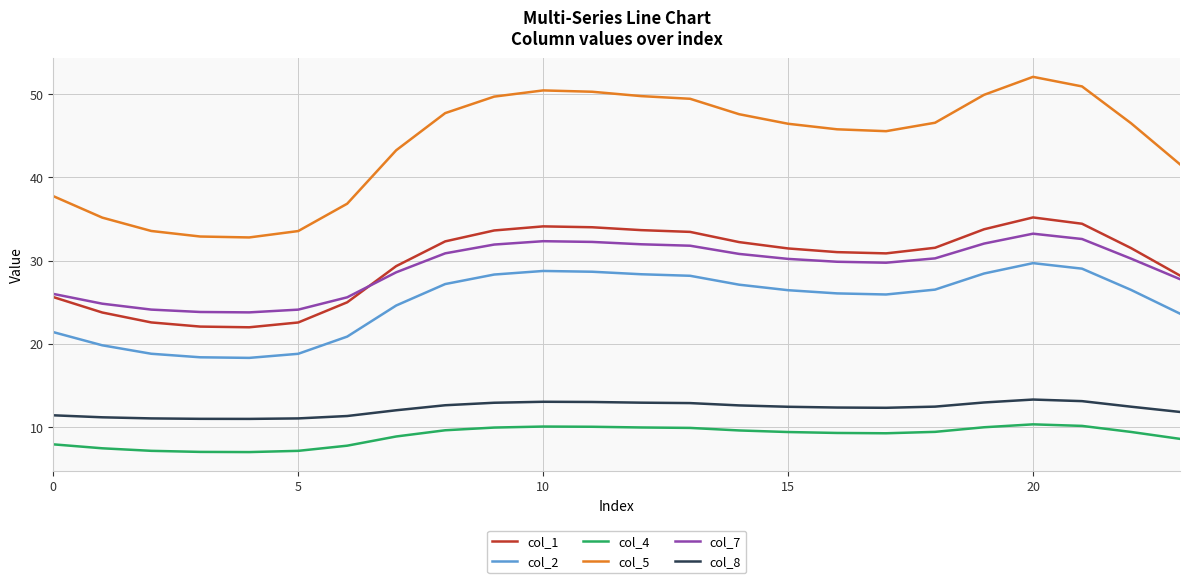

True or false: col_5 and col_1 cross at least once.

False